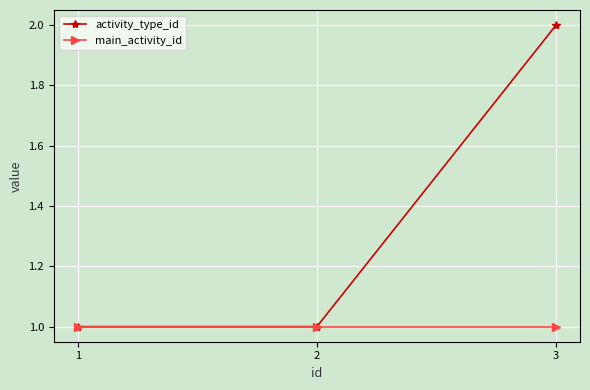

True or false: main_activity_id has a value of 1 at 1.

True